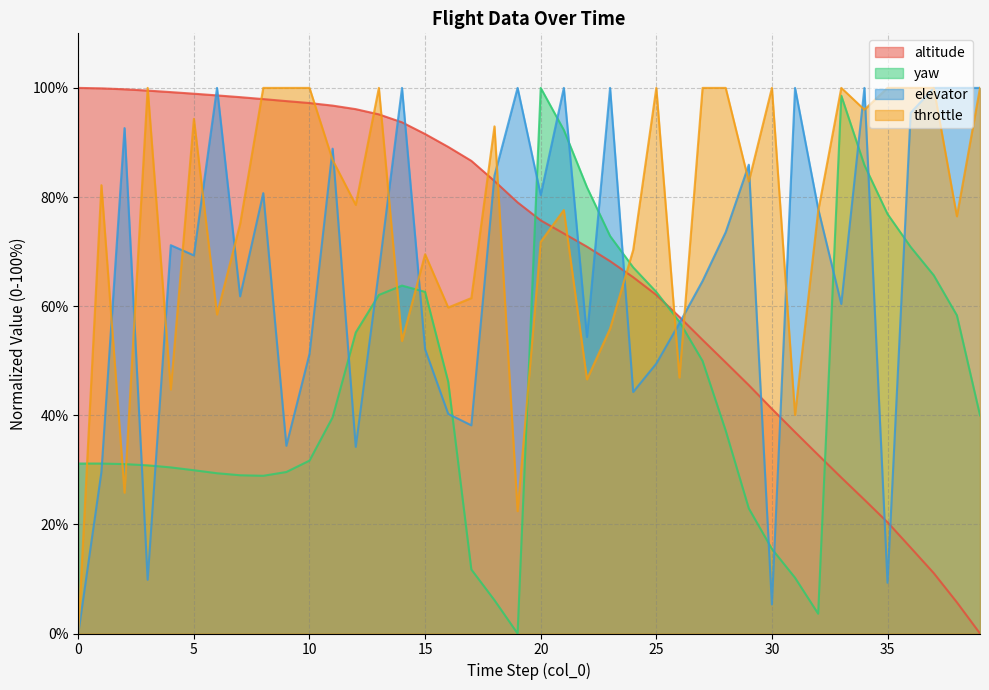

At which category does the chart reach its minimum across all series?

39